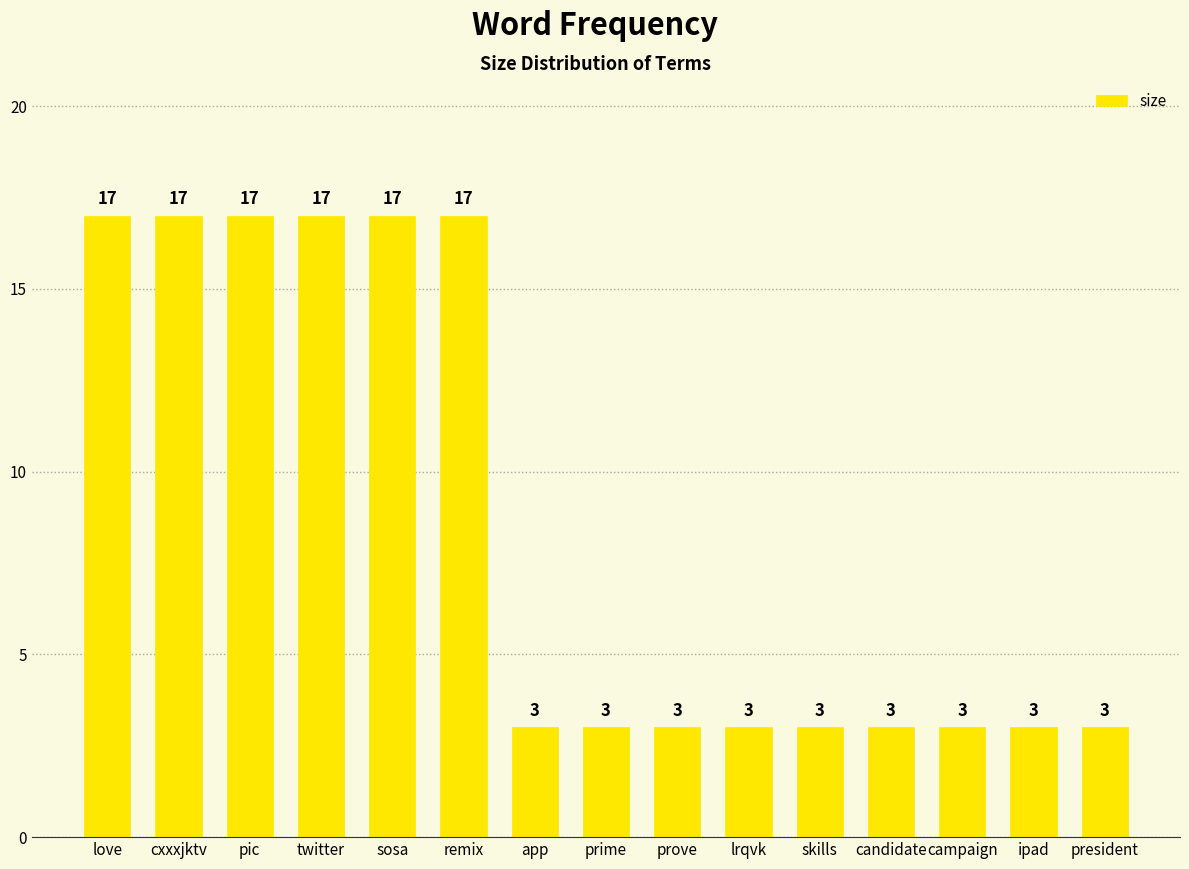

How many data points are above 3?

6